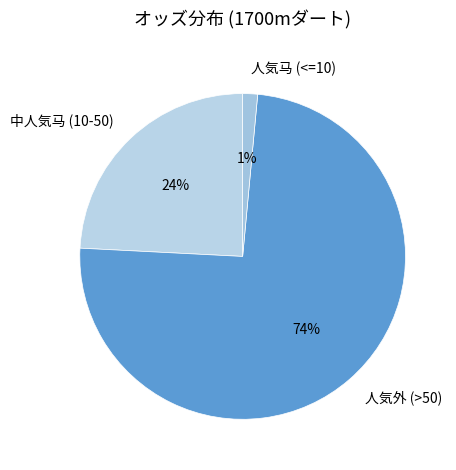

Is the sum of 人気马 (<=10) and 中人気马 (10-50) greater than half?

No